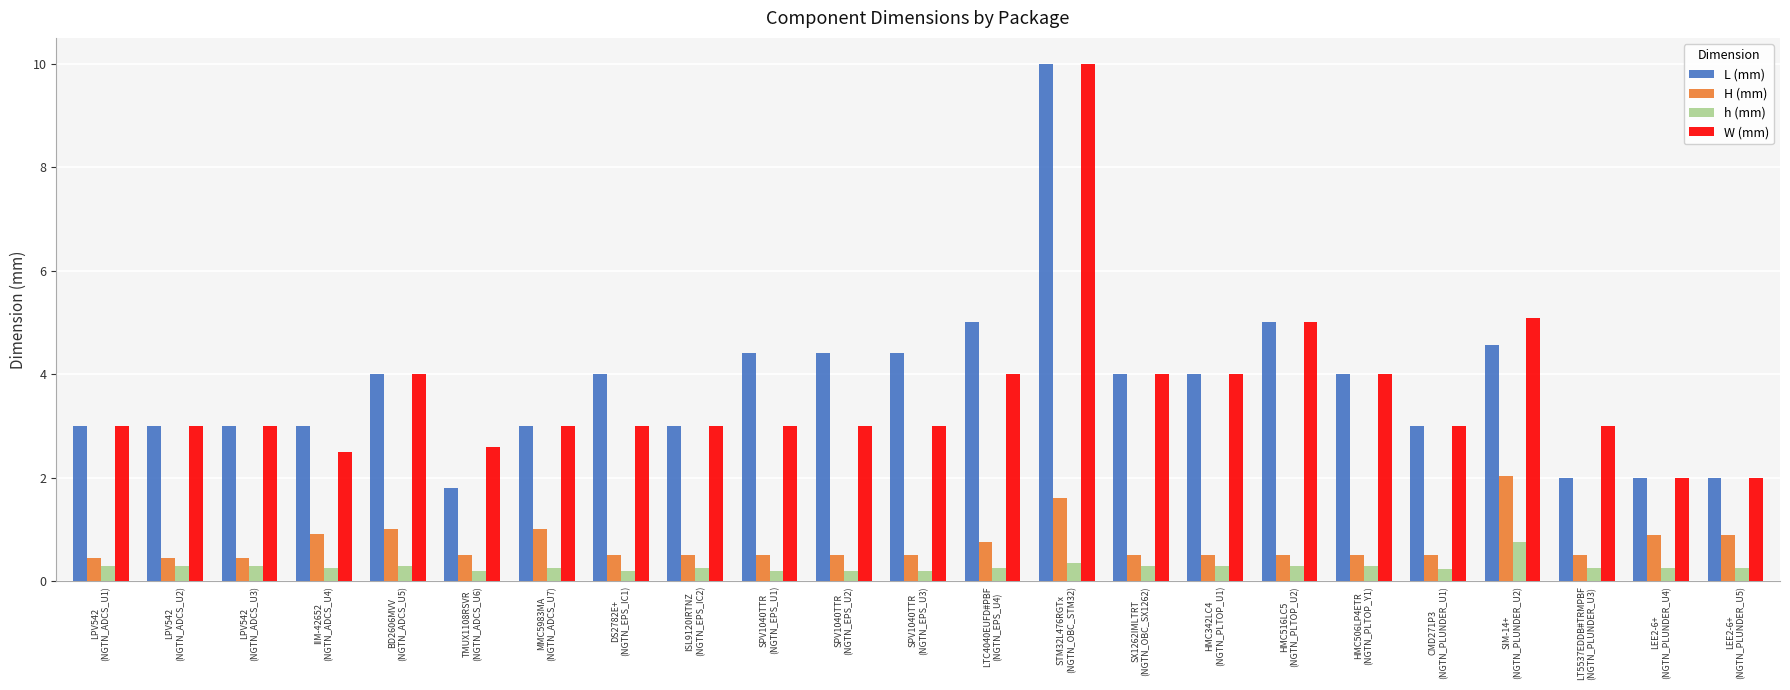

What is the difference between the maximum and second lowest values in the W (mm) series?

8.0